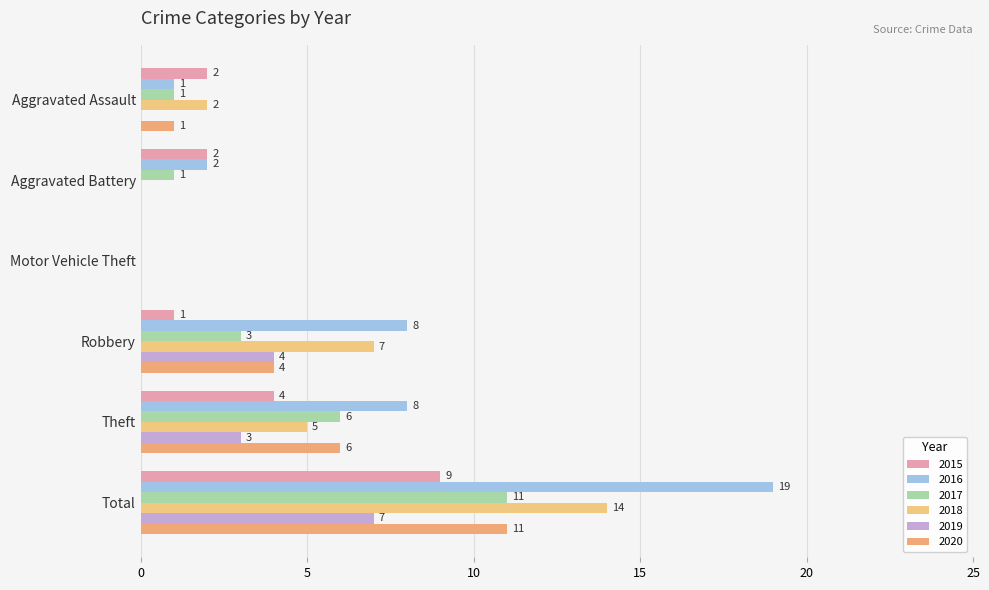

Read the 2019 value at Total.

7